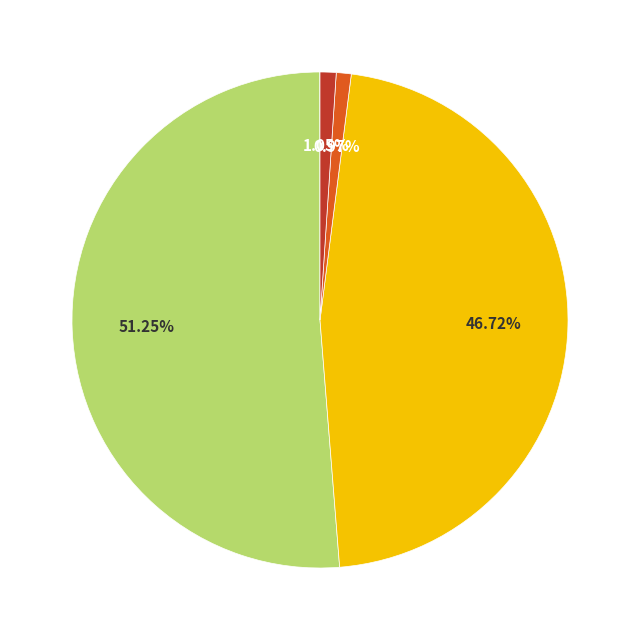

Is there any slice that represents more than half of the pie?

Yes